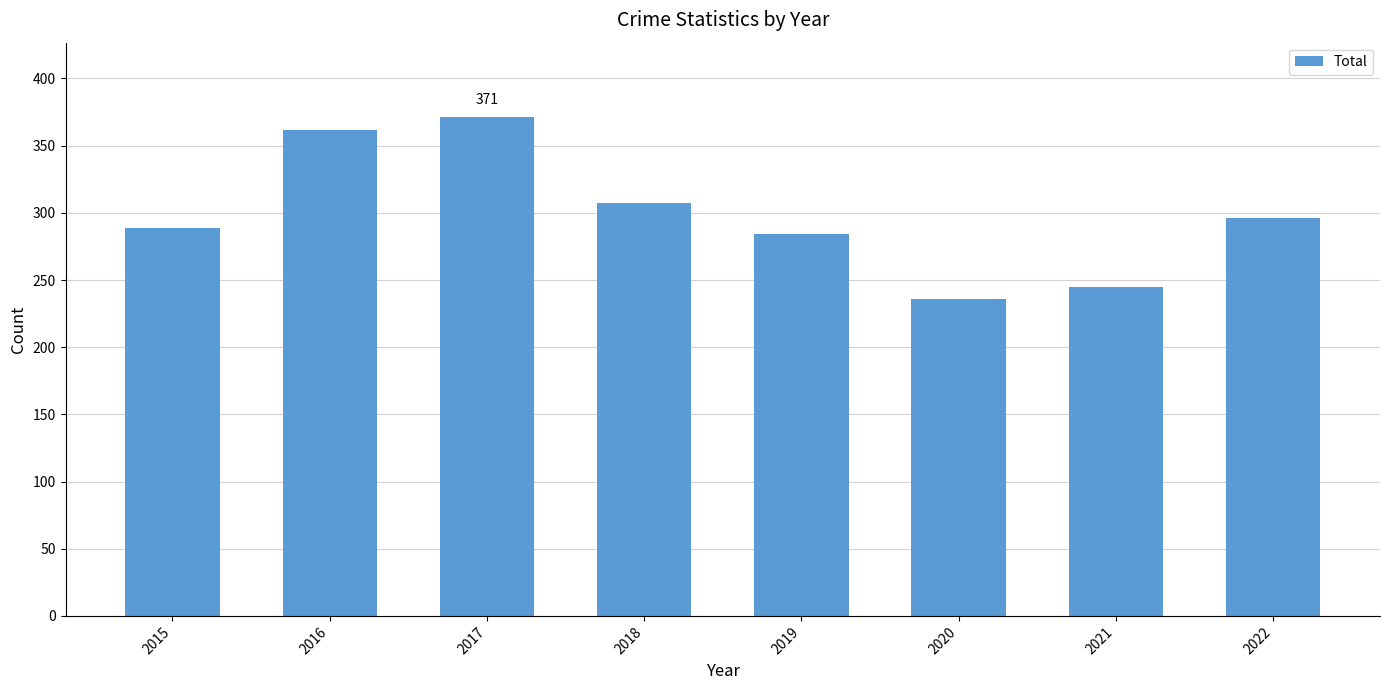

Read the value at 2018.

307